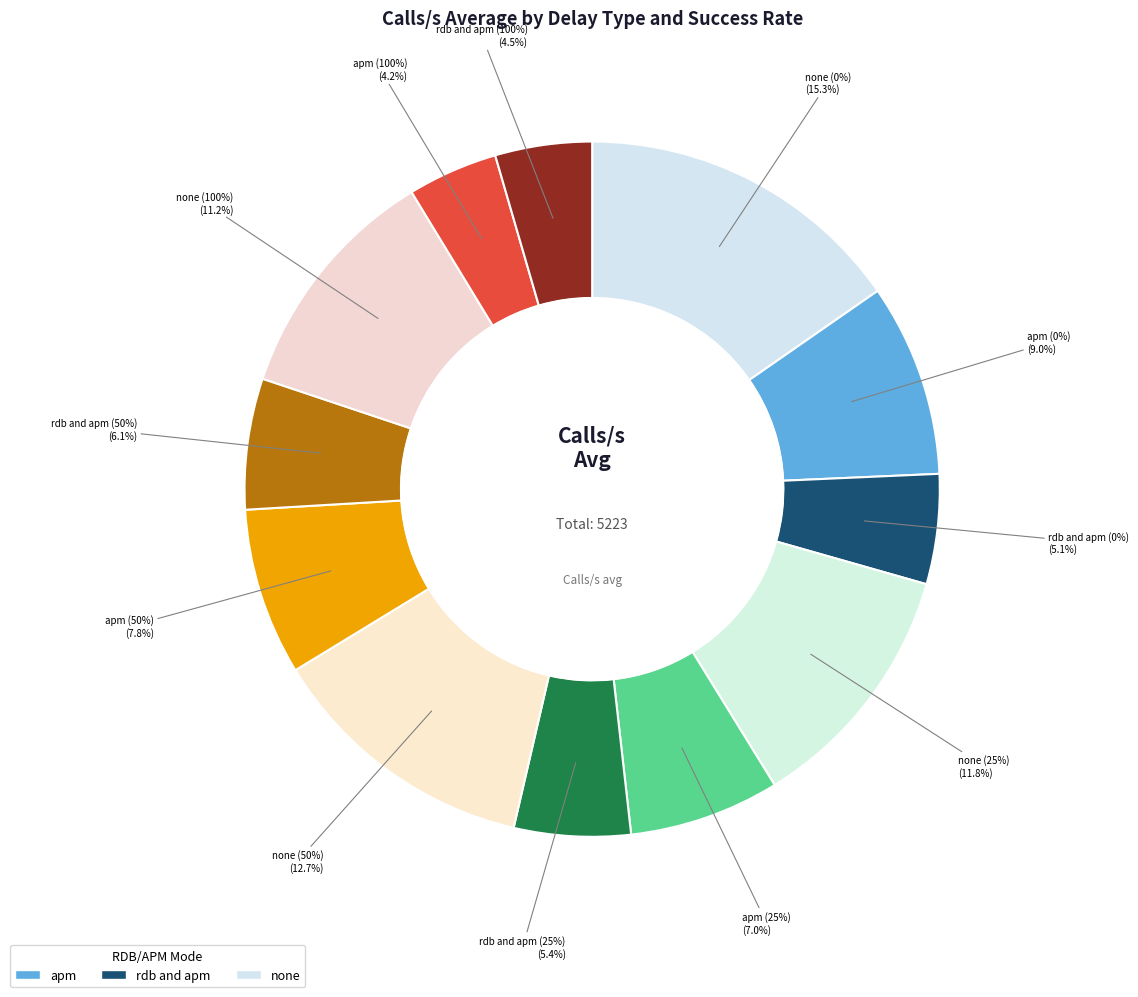

The rdb and apm (50%) slice represents 21% of the pie. True or false?

False